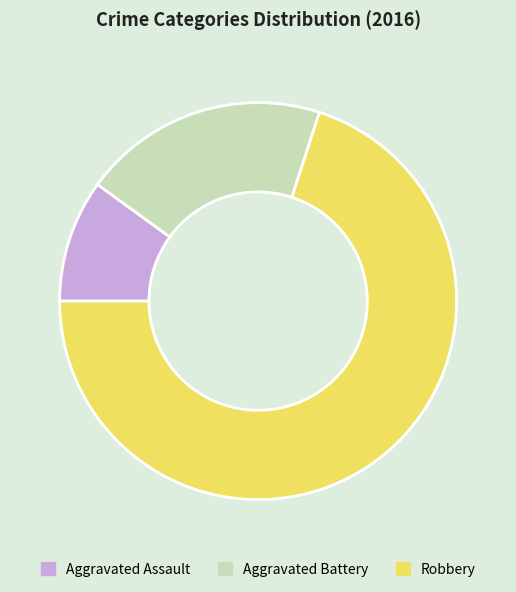

Combined, do Robbery and Aggravated Assault account for over 50%?

Yes